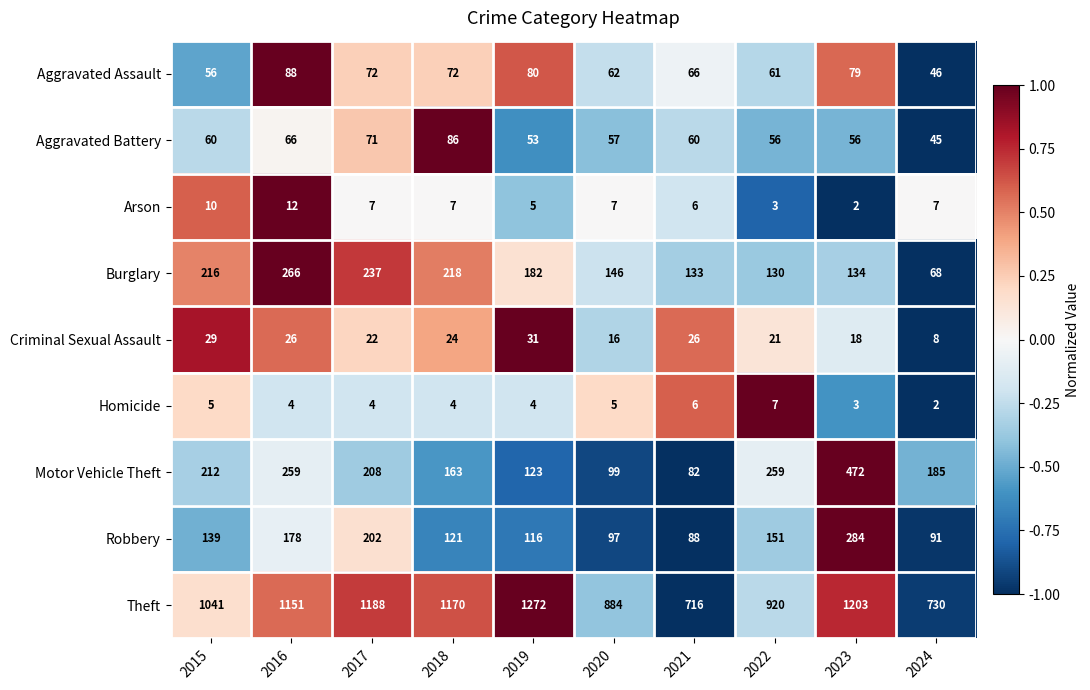

The Arson series shows 7 at 2017. True or false?

True